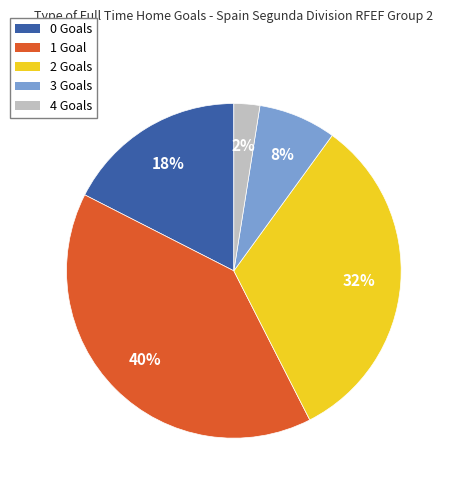

To the nearest percent, what is the average slice percentage?

20%